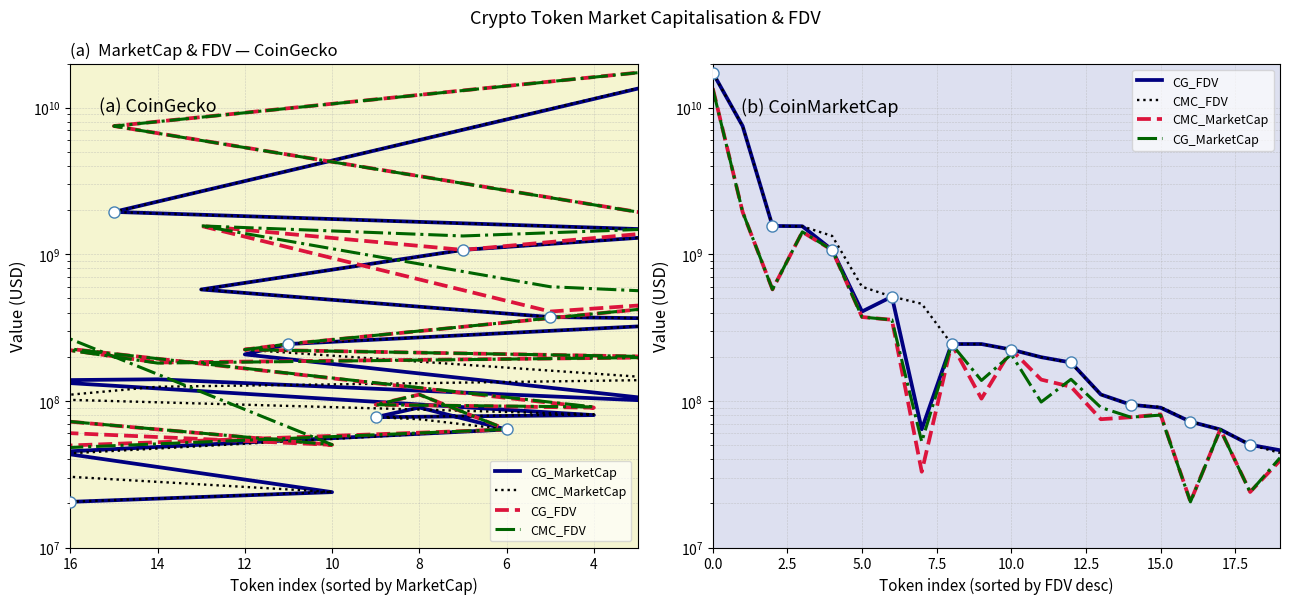

What is the sum of all CG_FDV values?

31629411810.0